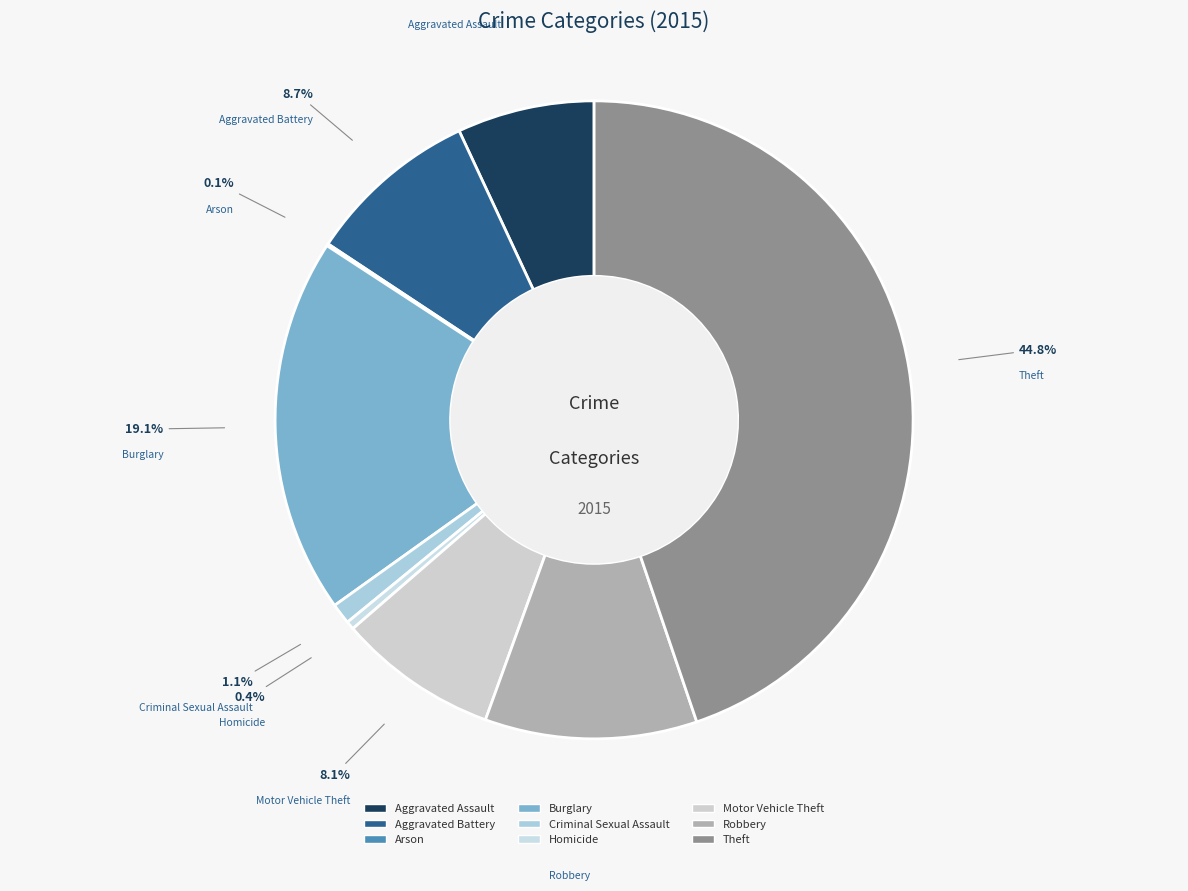

Does any single category account for the majority?

No